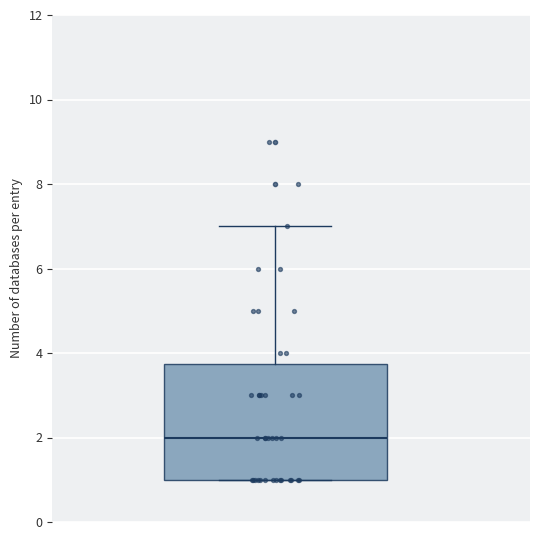

Read this box plot against the y-axis: the position of the median line, the range covered by the box, and the ends of both whiskers. The values are not printed on the chart, so give them approximately, as read against the axis.

median 2.0, box 1.0 to 3.8, whiskers 1.0 to 7.0